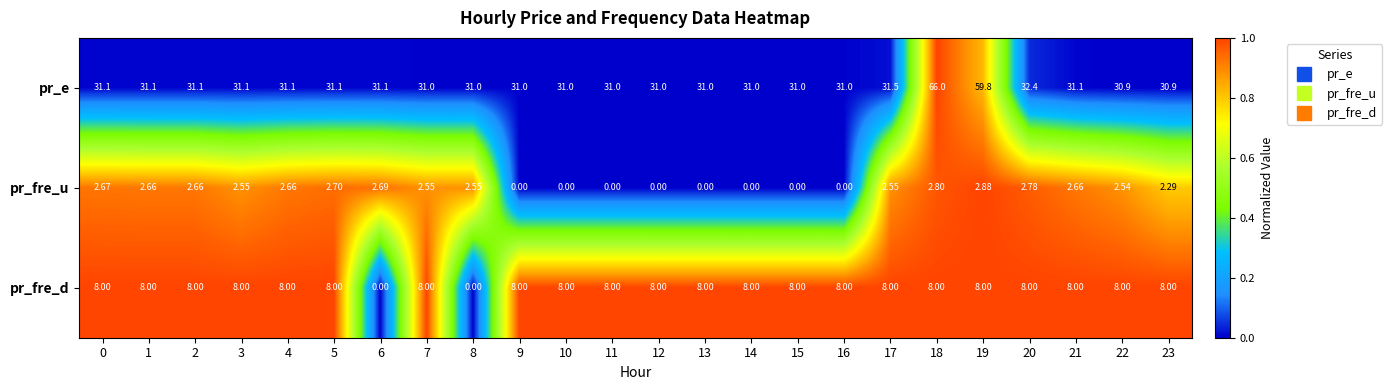

Is the value of pr_e at 13 greater than the value of pr_fre_d at 2?

Yes